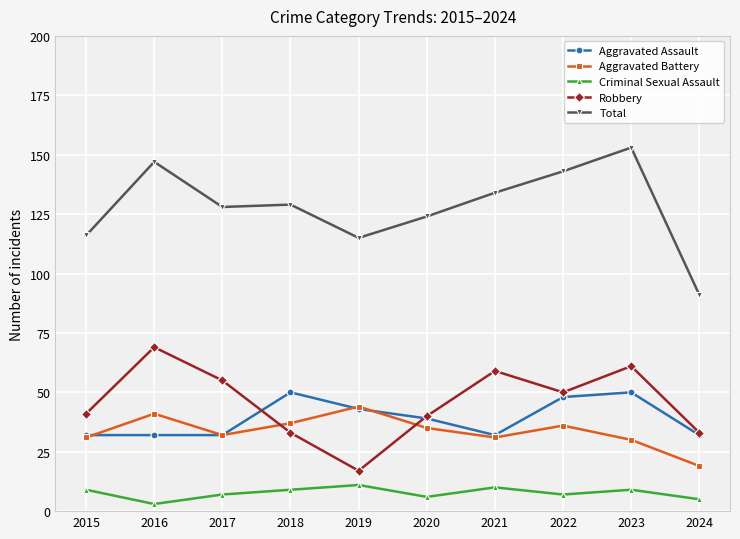

Count the Aggravated Assault values in the range 32 to 48.

8